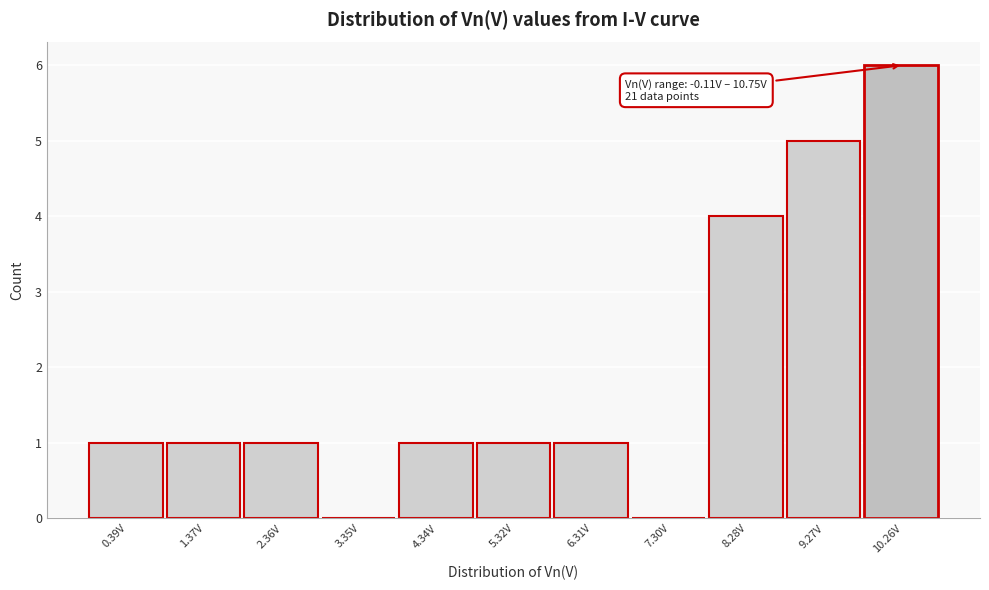

Which range on the x-axis has the tallest bar?

9.8 to 10.7